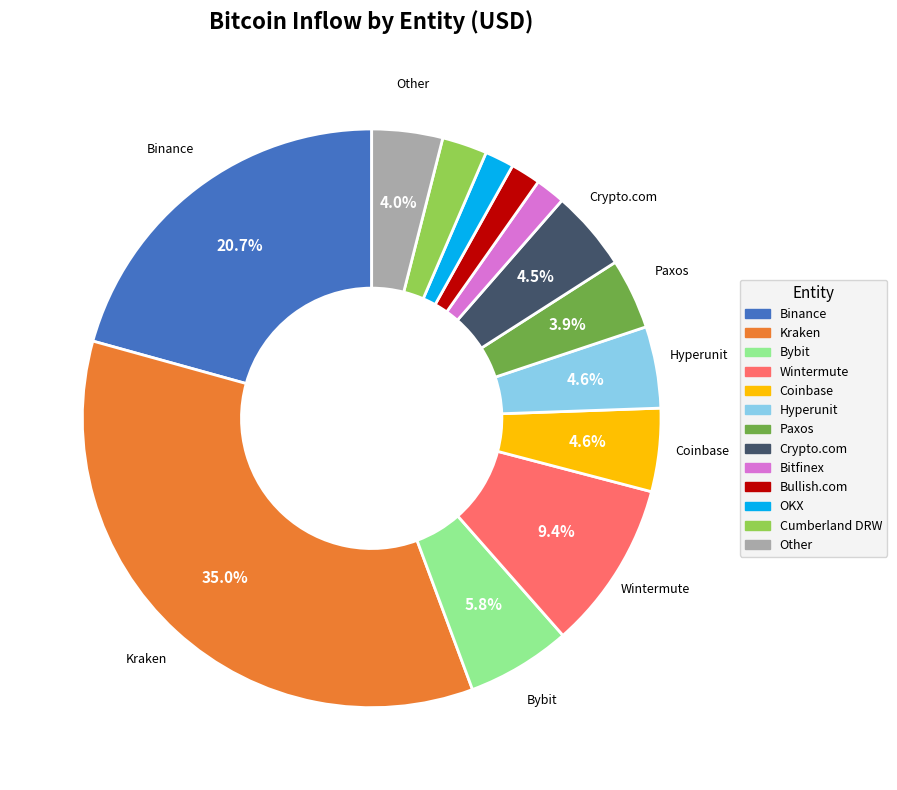

Do Wintermute and Binance together represent more than half of the pie?

No